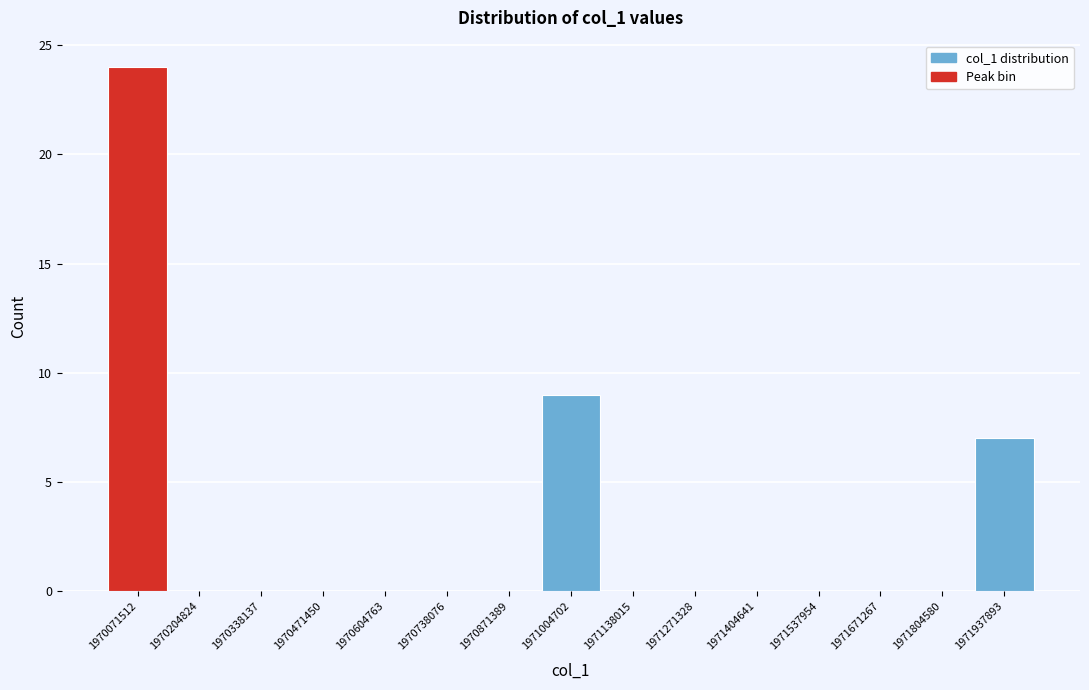

Reading right to left, transcribe all the data shown in this chart.

1971937893=7	1971804580=0	1971671267=0	1971537954=0	1971404641=0	1971271328=0	1971138015=0	1971004702=9	1970871389=0	1970738076=0	1970604763=0	1970471450=0	1970338137=0	1970204824=0	1970071512=24